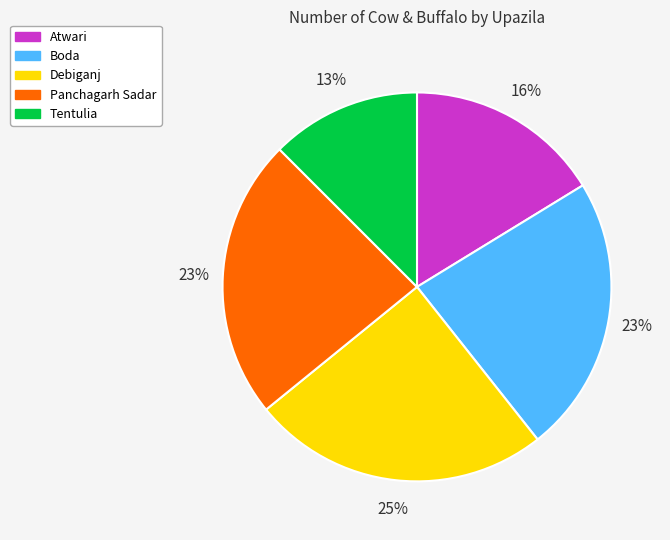

Between Atwari and Boda, which is larger?

Boda